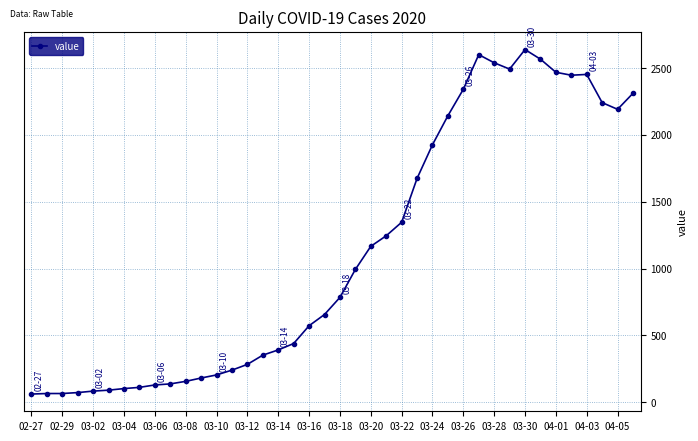

True or false: there are more than 1 points higher than both neighbors.

True